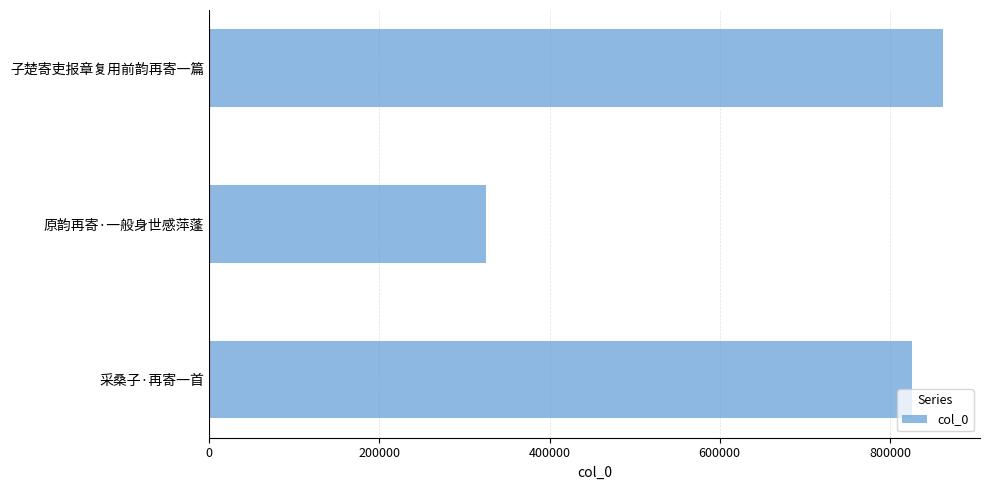

Reading bottom to top, list all the values displayed in this chart.

采桑子·再寄一首=826398	原韵再寄·一般身世感萍蓬=325195	子楚寄吏报章复用前韵再寄一篇=862732